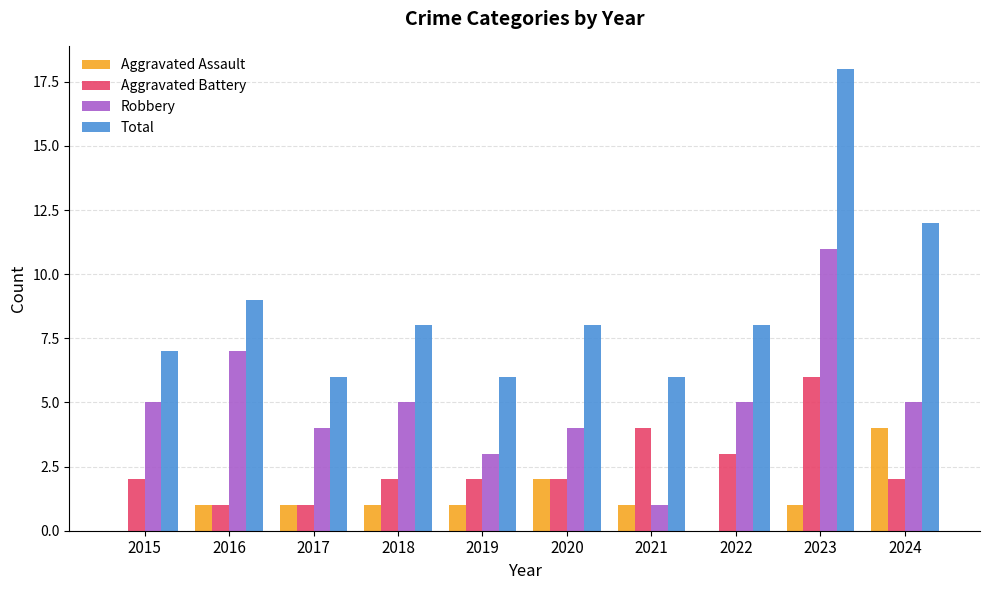

At which category is the sum across all series the highest?

2023